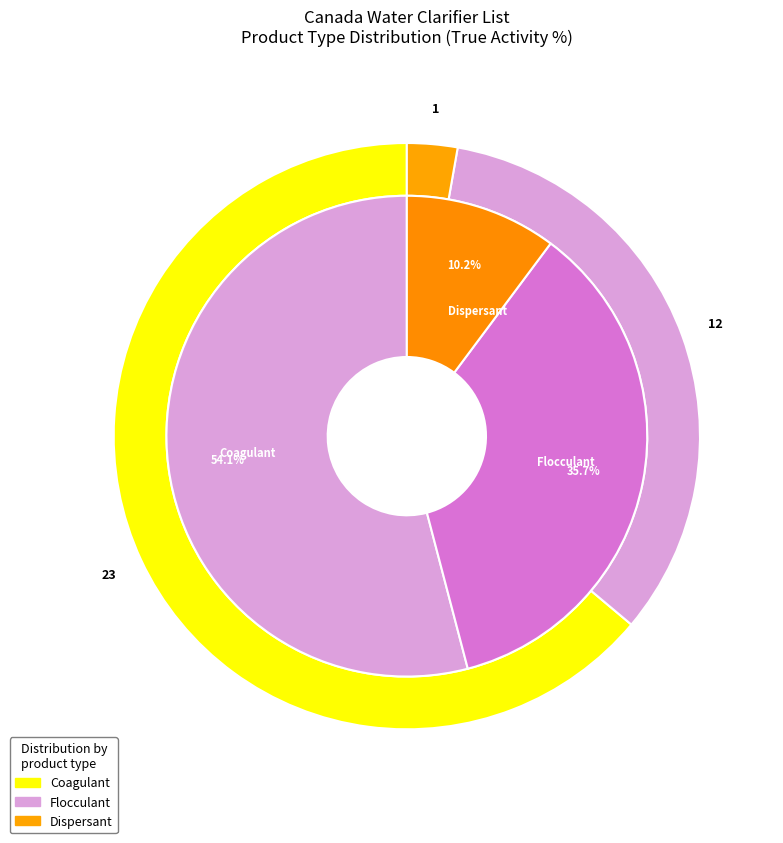

Which category has the biggest portion of the pie?

Coagulant